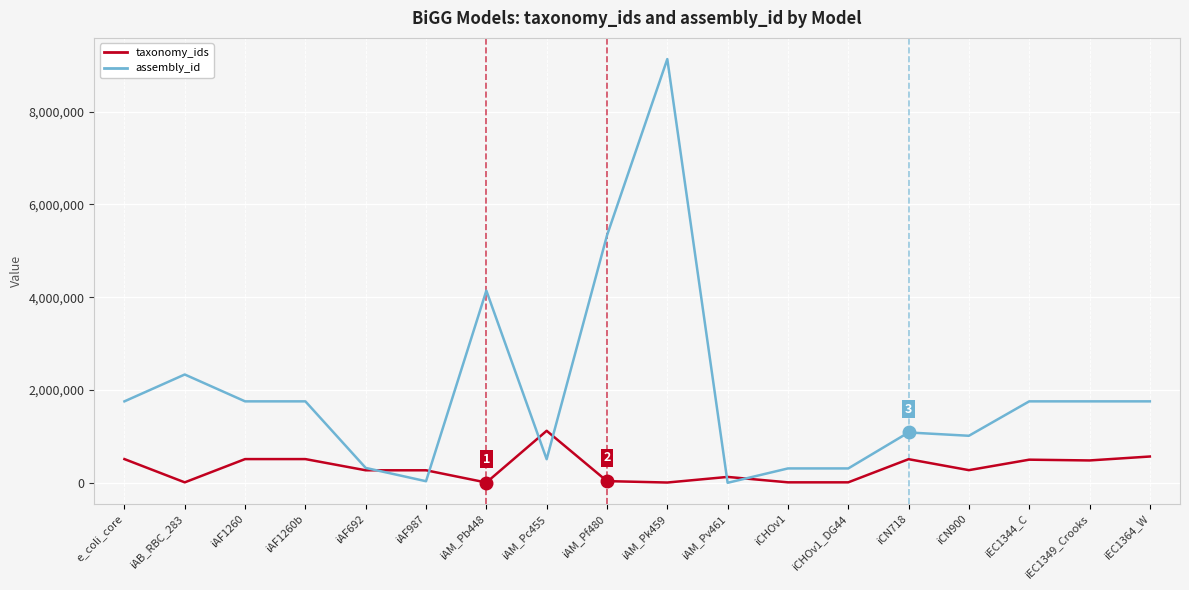

What are all the series names shown in the legend?

taxonomy_ids, assembly_id